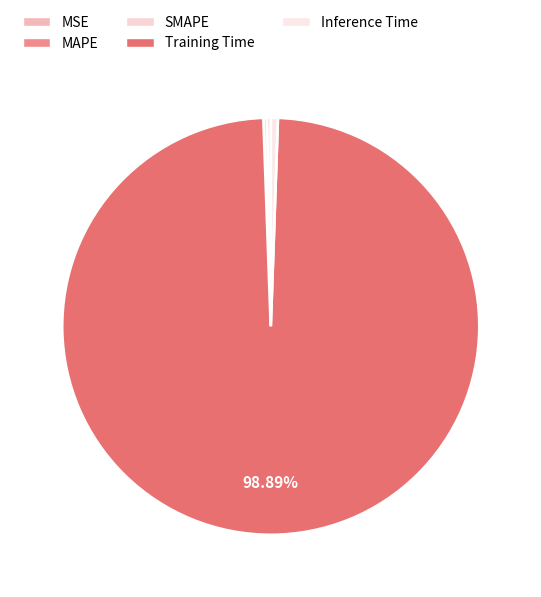

Is the sum of Training Time and SMAPE greater than half?

Yes